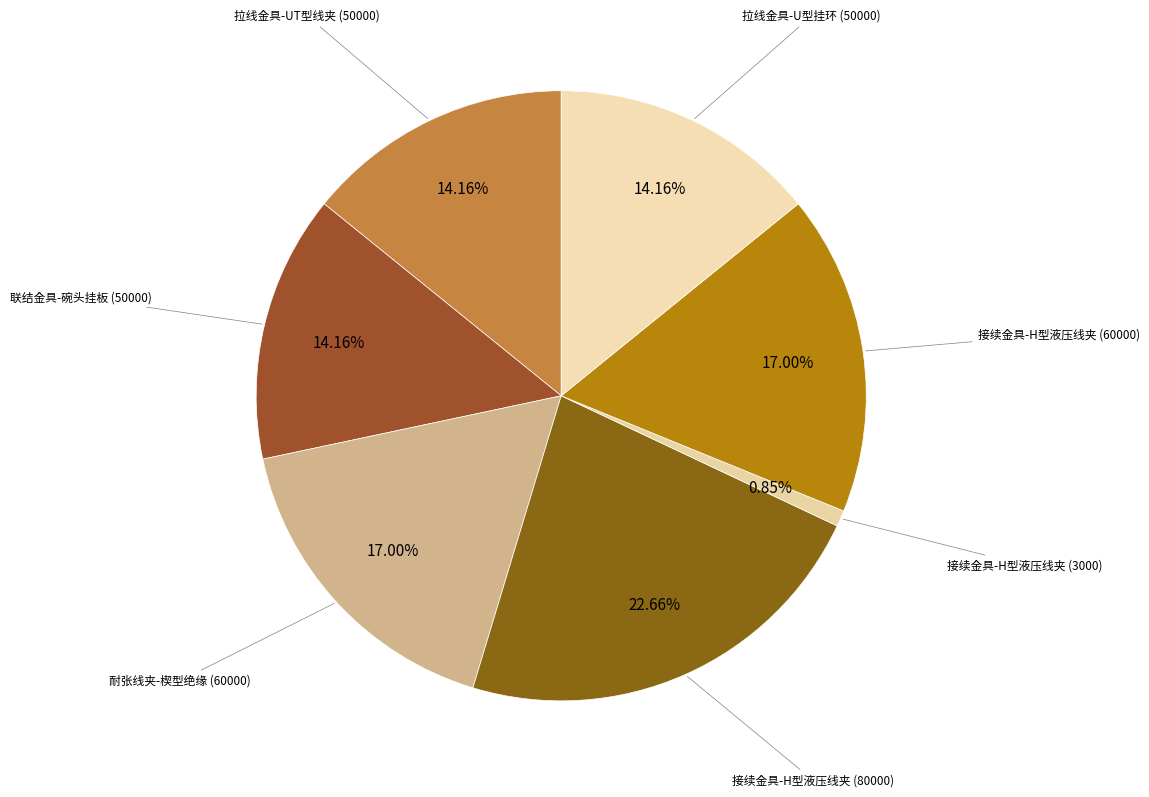

Does any single category account for the majority?

No